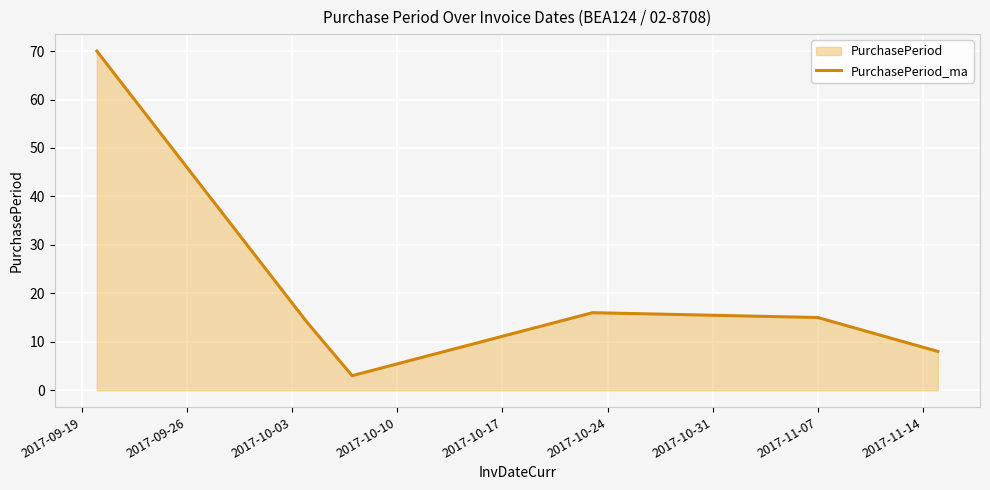

How many interior local peaks (higher than both neighbors) does the data have?

1